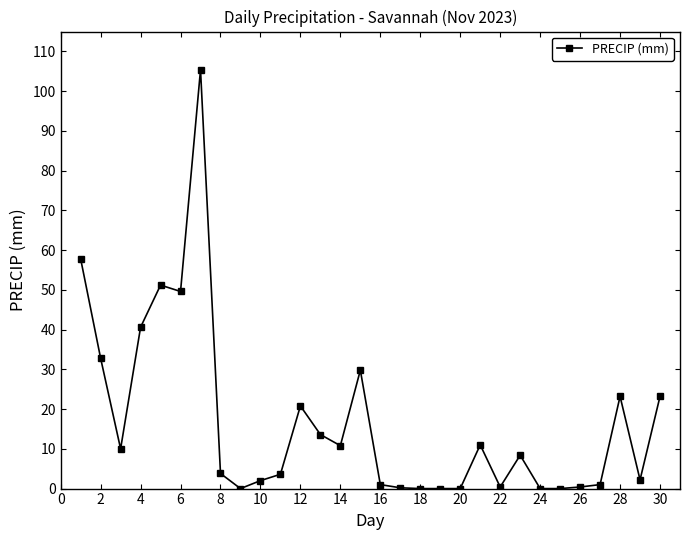

How many data points are above 8?

15